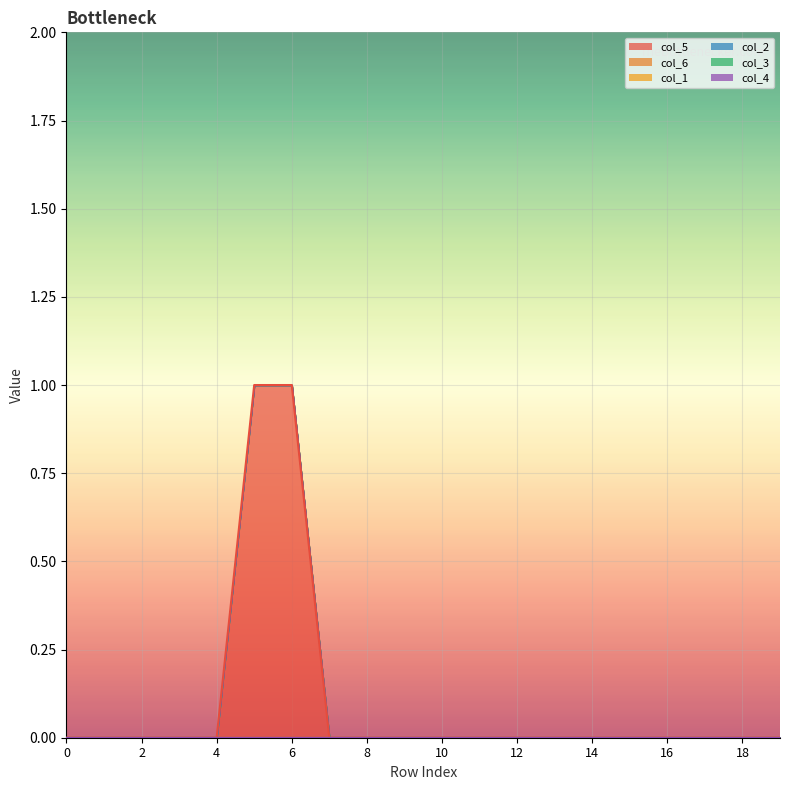

Rank the series at 10 from highest to lowest value.

col_5, col_6, col_1, col_2, col_3, col_4